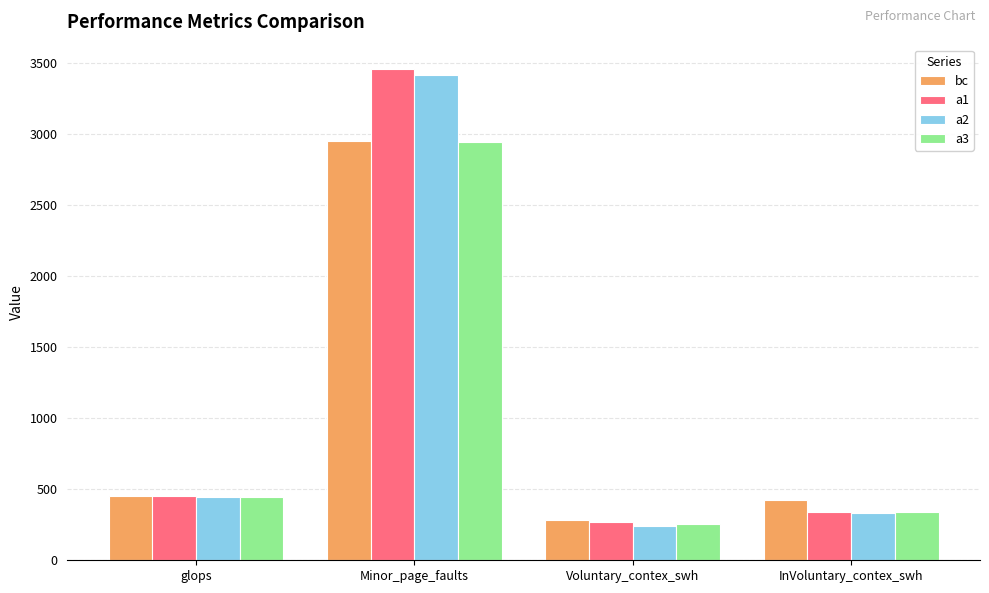

What is the value of the a1 bar at the 3rd from the left?

269.0